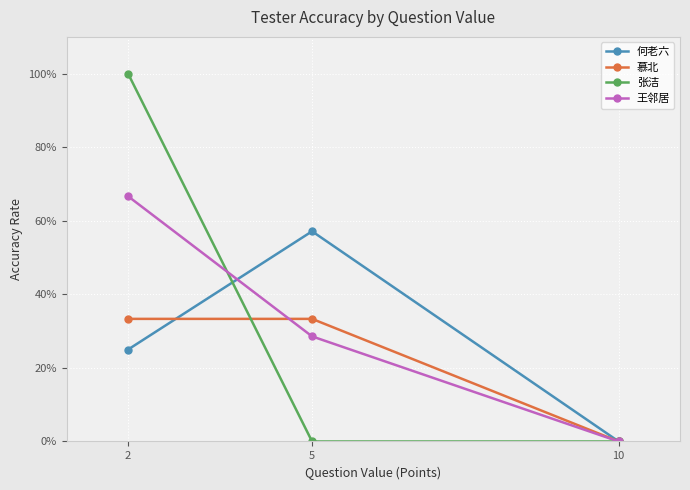

What is the total value across all series at 2?

2.2